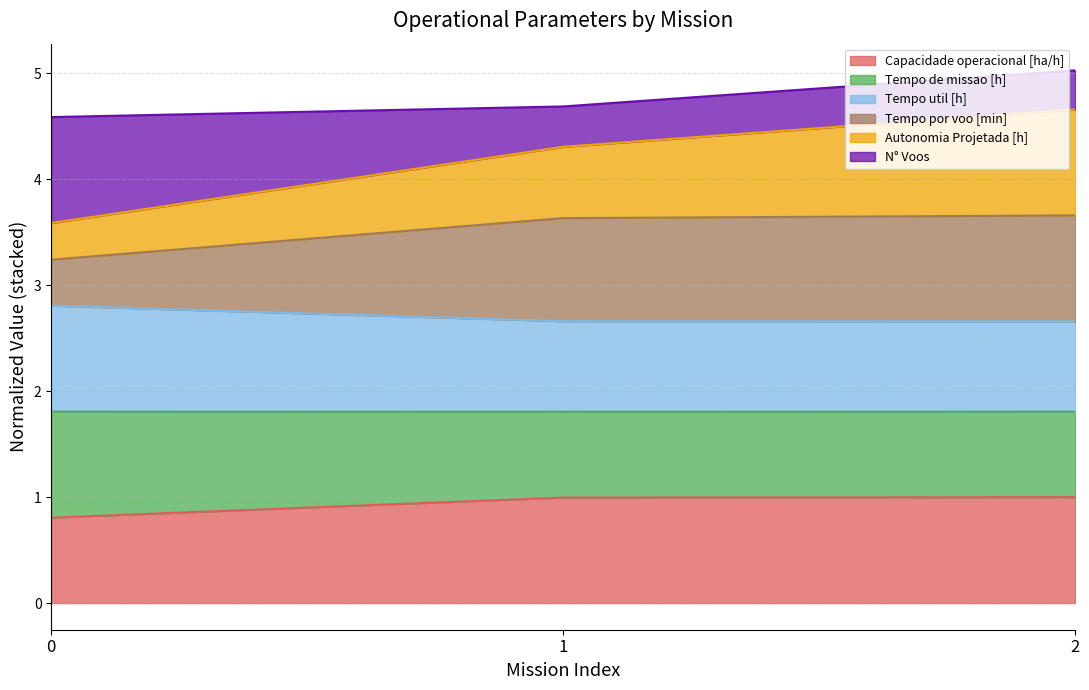

How many data points in Autonomia Projetada [h] are above 4?

2